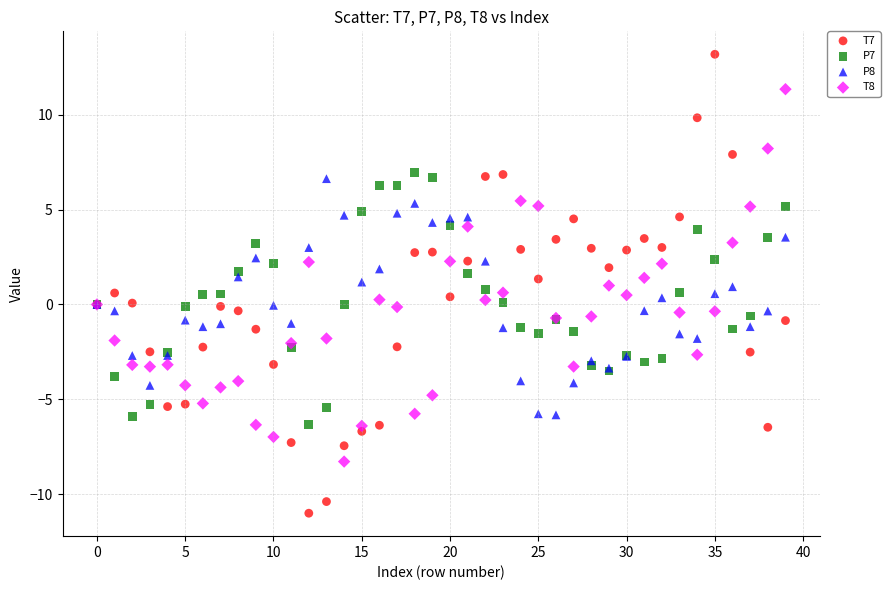

Which series has the largest Y range (max minus min)?

T7